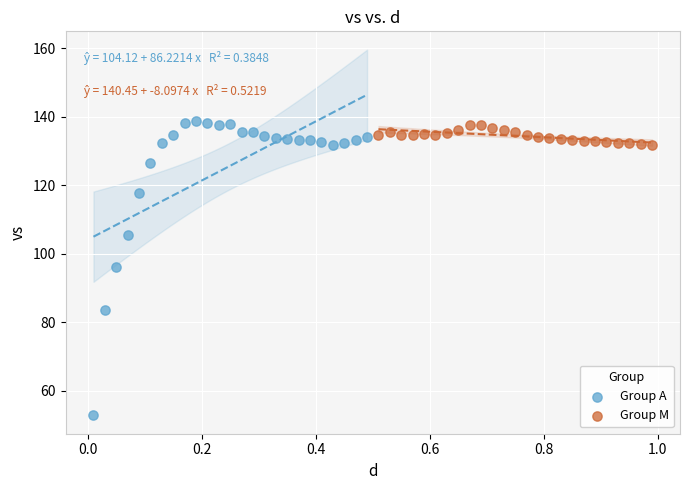

Which series reaches the maximum Y coordinate?

Group A